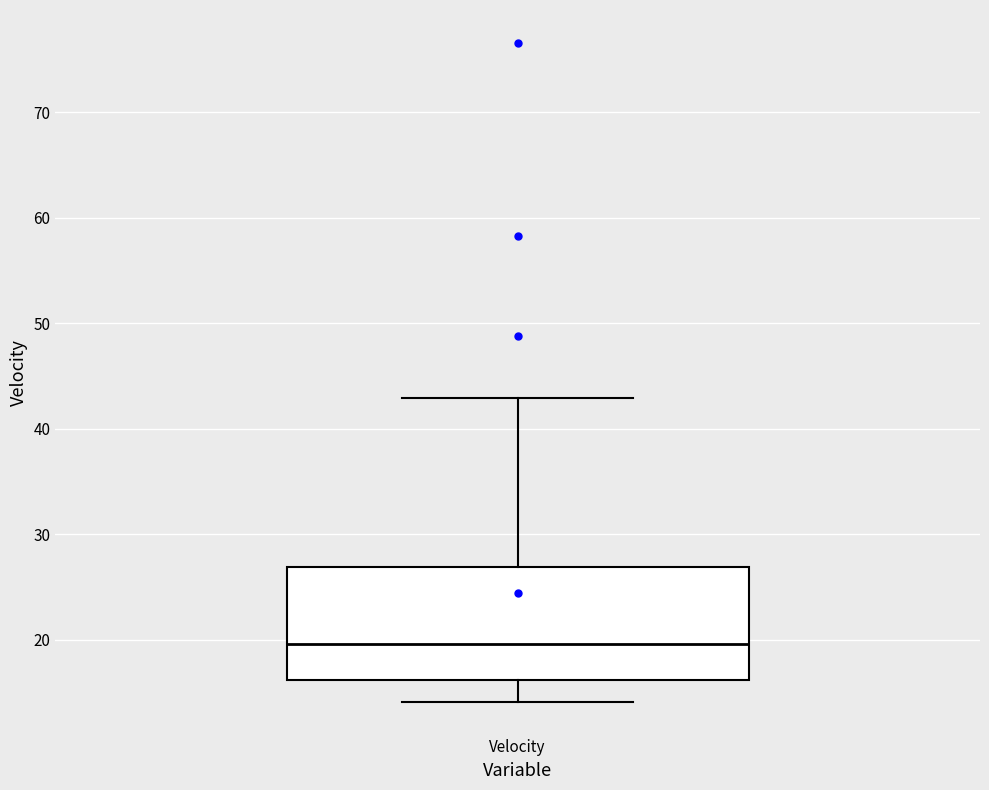

Transcribe this box plot: give where the median line is, the range the box spans, and where the two whiskers end, as read against the y-axis. The values are not printed on the chart, so give them approximately, as read against the axis.

median 20, box 16 to 27, whiskers 14 to 43